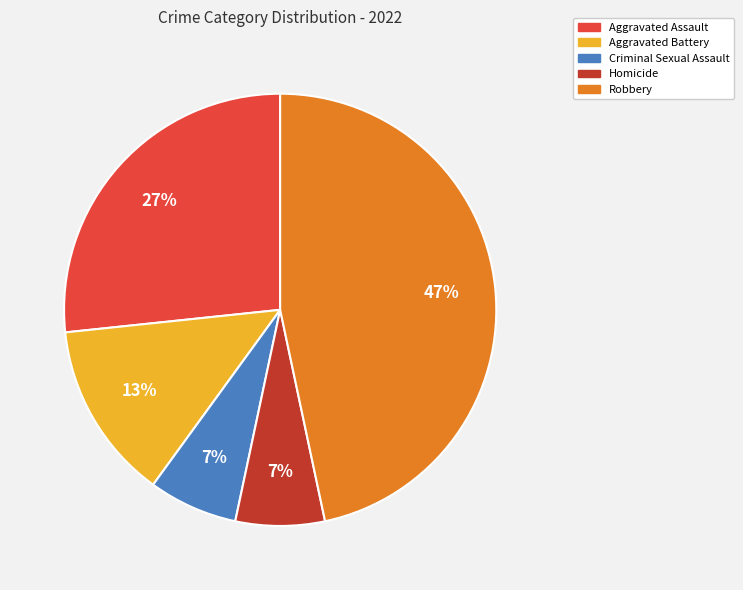

Which category has the biggest portion of the pie?

Robbery